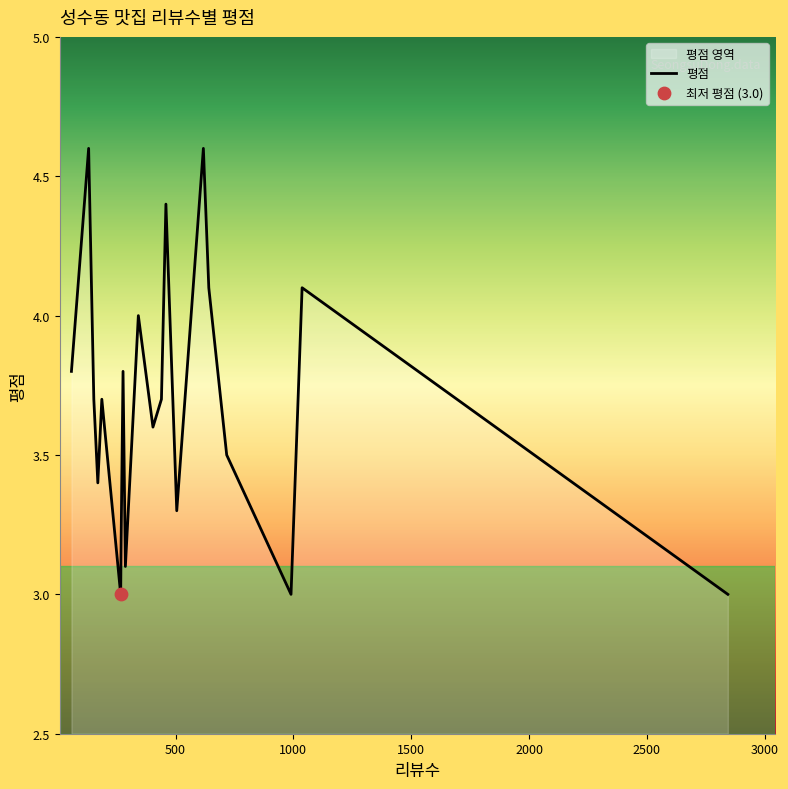

What is the minimum value shown in the chart?

3.0